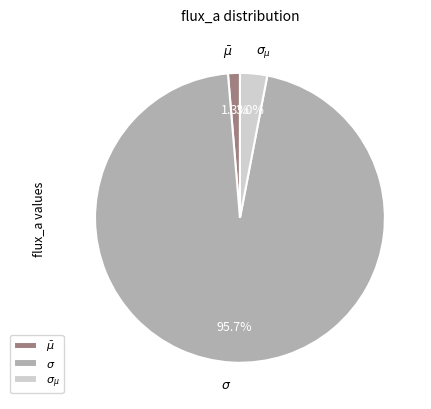

To the nearest percent, what is the average slice percentage?

33%